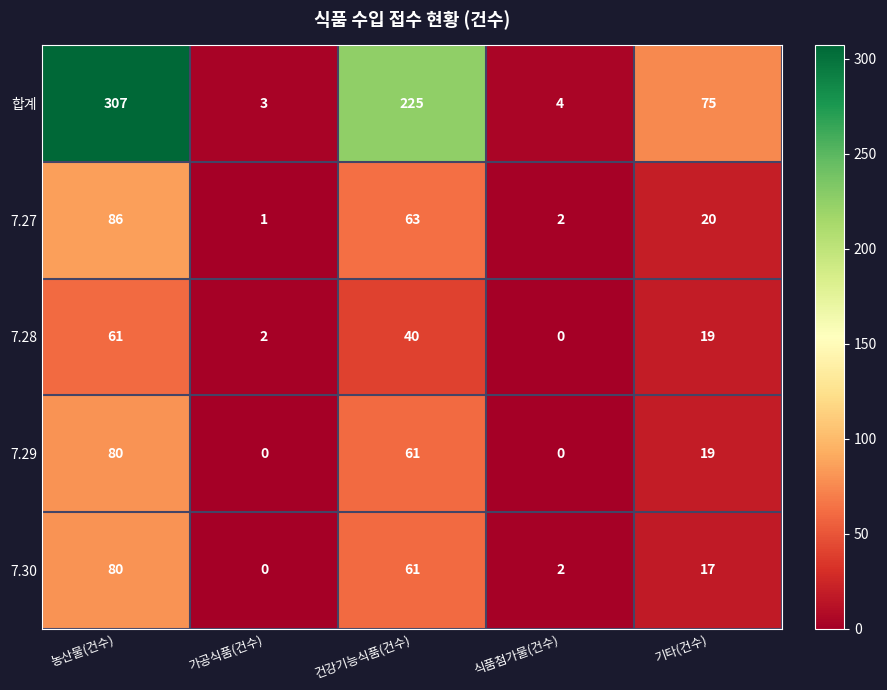

What is the maximum value shown in the chart?

307